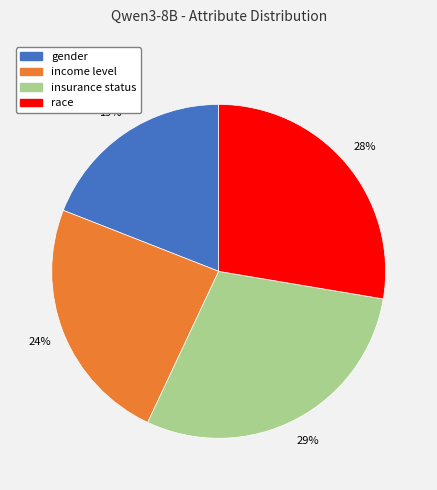

What is the largest slice in the pie chart?

insurance status